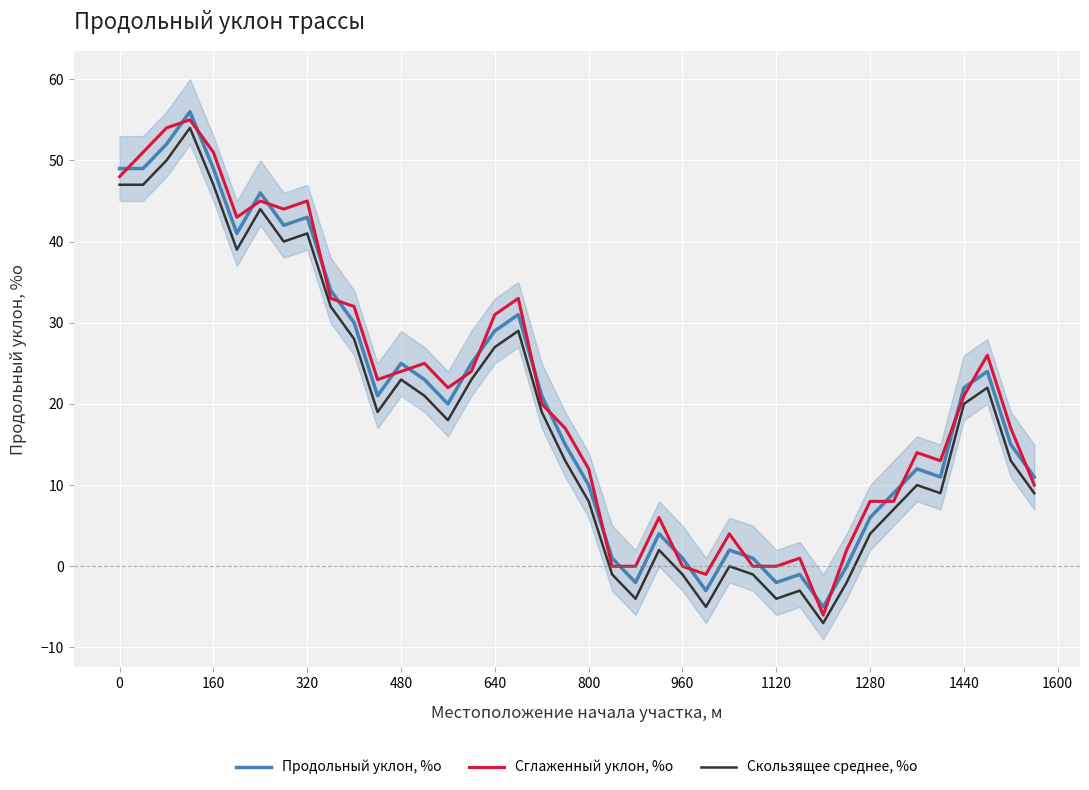

True or false: Сглаженный уклон, %о has a value of 31 at 640.

True